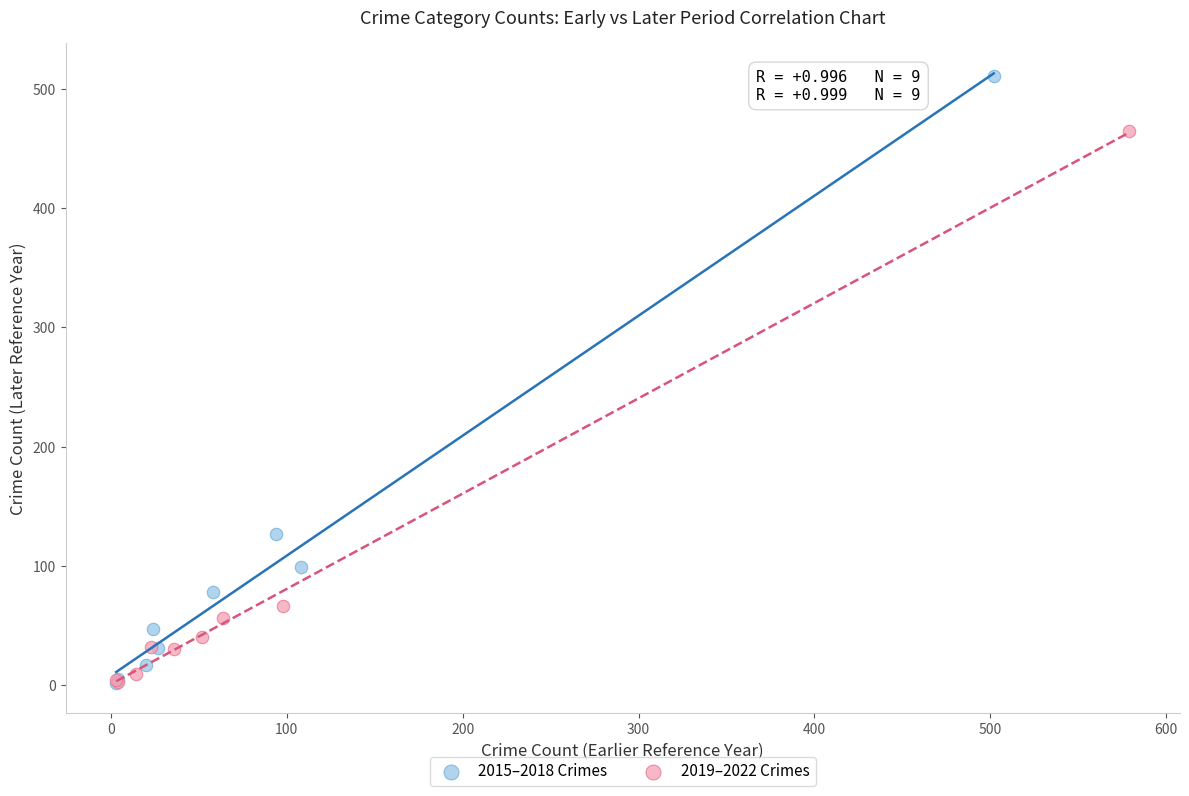

Which series has the widest spread of Y values?

2015–2018 Crimes